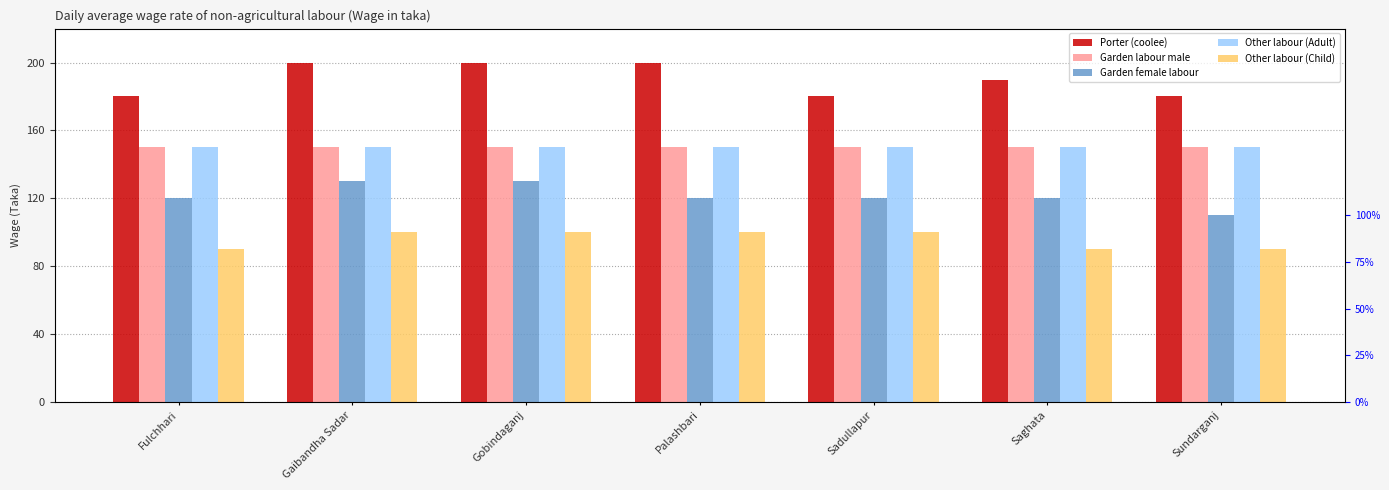

Reading left to right, list all the values displayed in this chart.

Porter (coolee): 180	200	200	200	180	190	180
Garden labour male: 150	150	150	150	150	150	150
Garden female labour: 120	130	130	120	120	120	110
Other labour (Adult): 150	150	150	150	150	150	150
Other labour (Child): 90	100	100	100	100	90	90